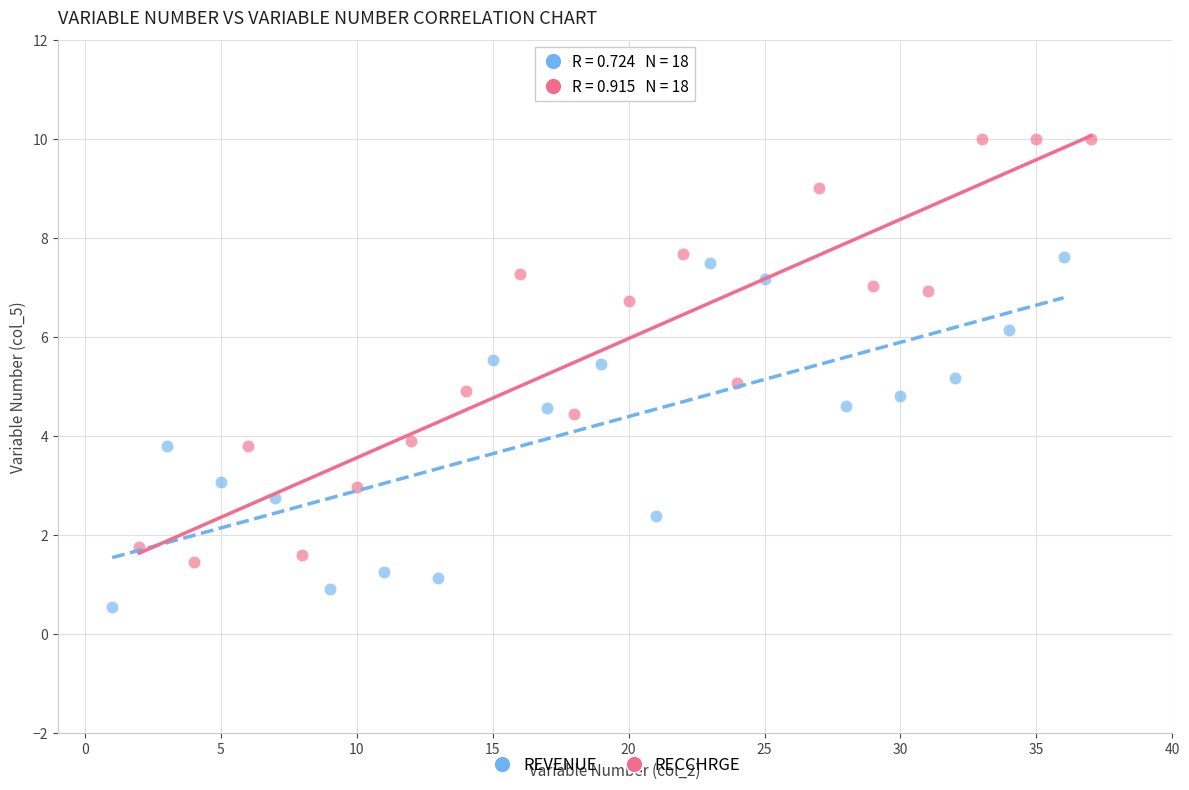

Which series contains the highest Y value?

RECCHRGE